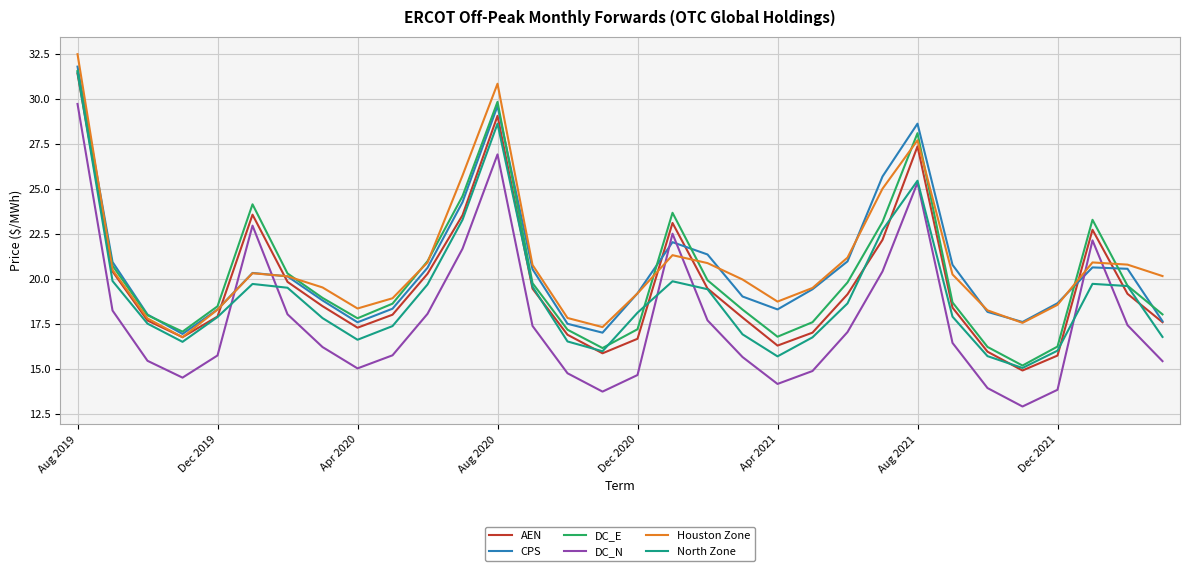

How many lines are shown in the chart?

6